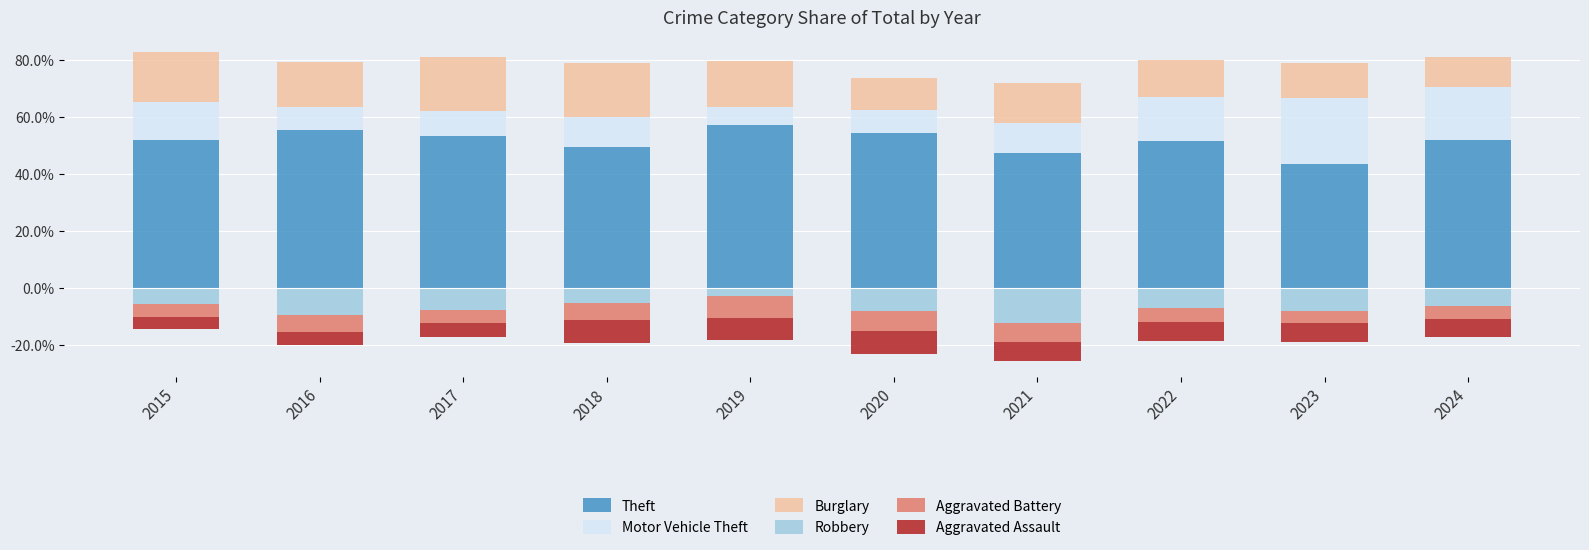

Which label corresponds to the smallest value in the chart?

2021